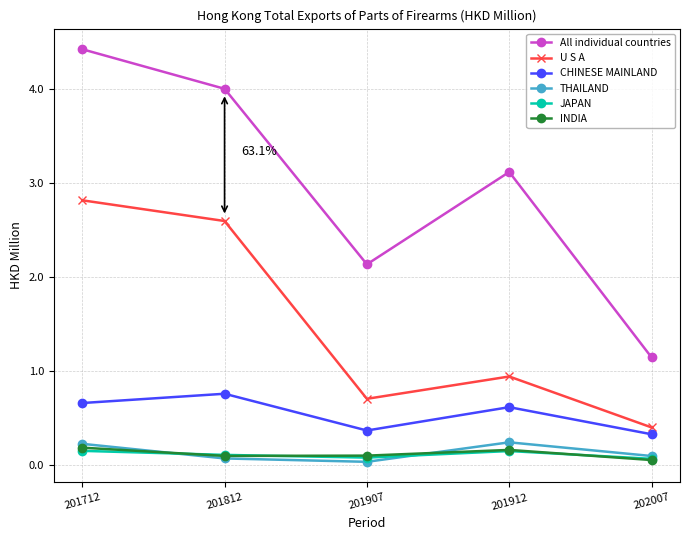

In All individual countries, how many points are higher than both neighbors (excluding endpoints)?

1